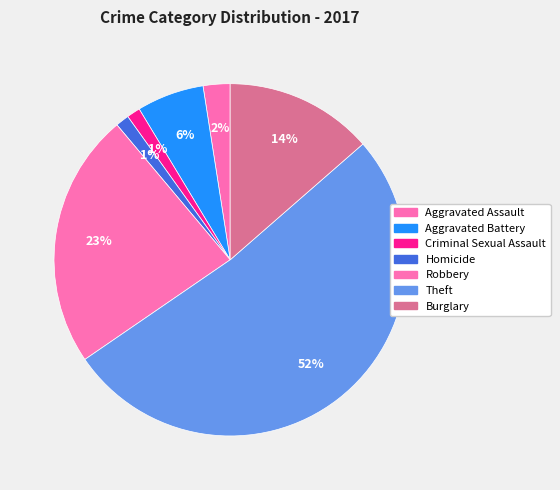

How many slices are in this pie chart?

7